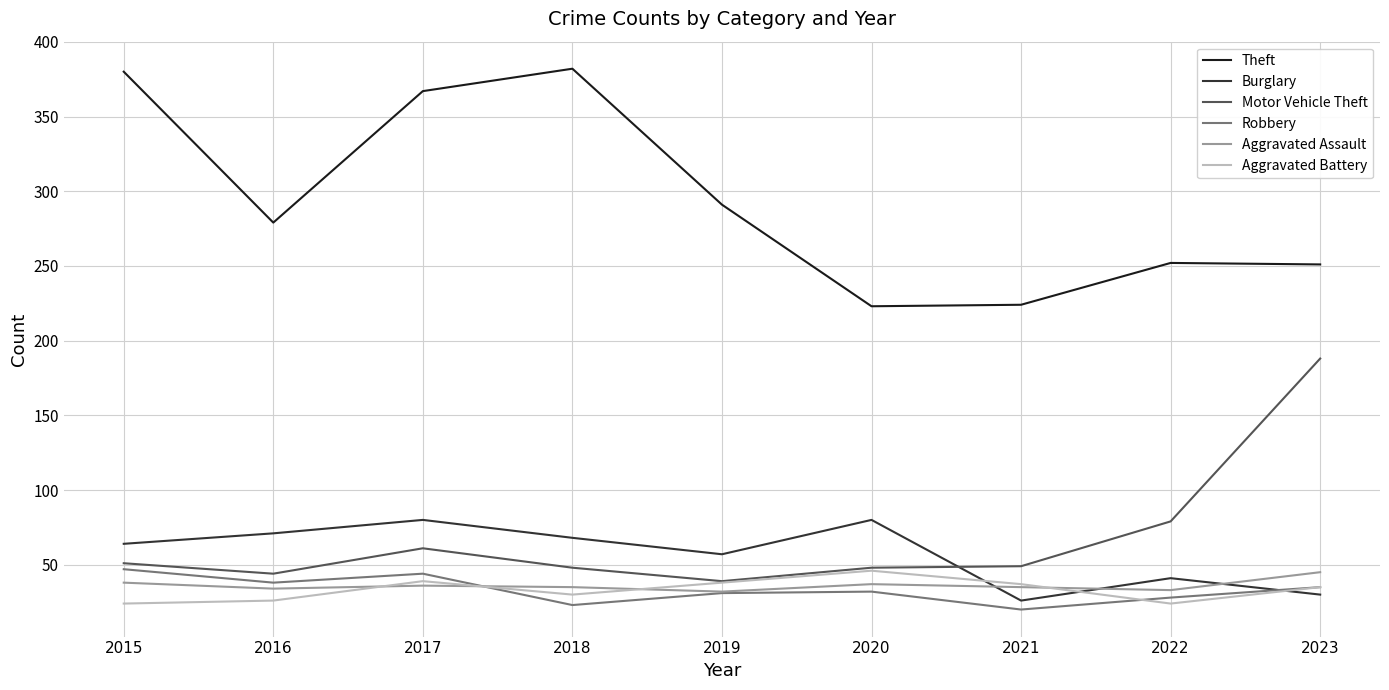

The Aggravated Assault series shows 20 at 2016. True or false?

False